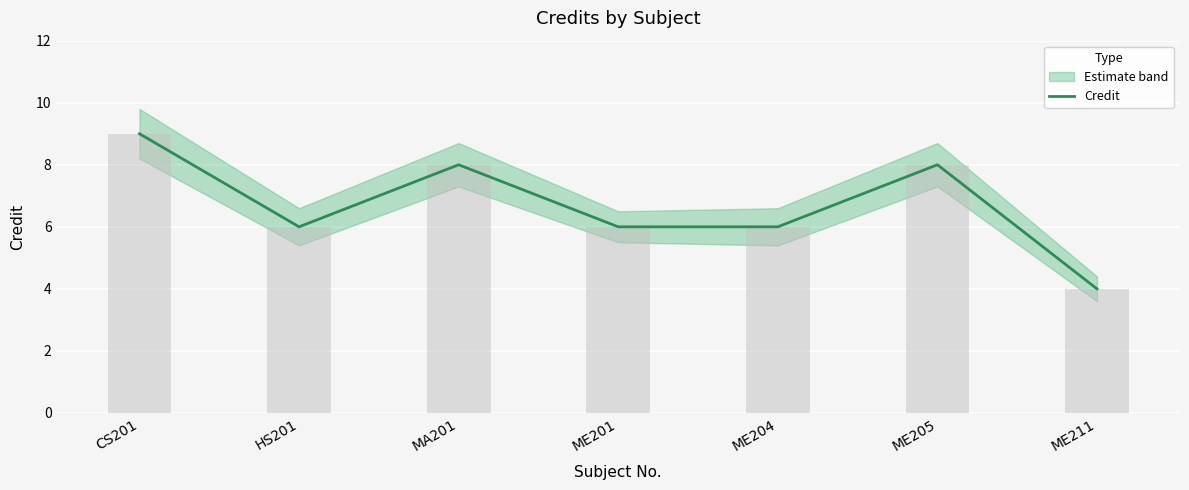

The chart shows a value of 6 at ME204. True or false?

True